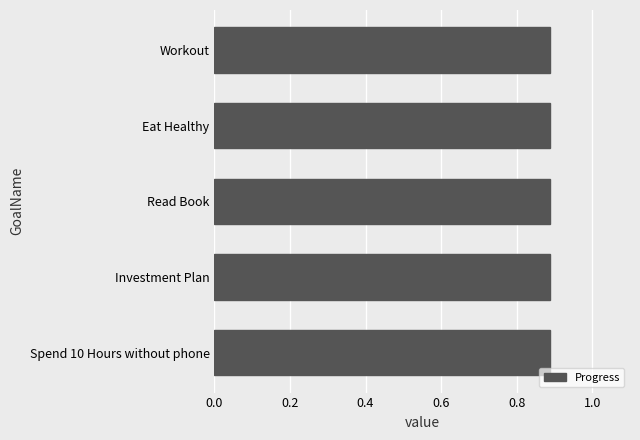

What is the minimum value for Progress?

0.9